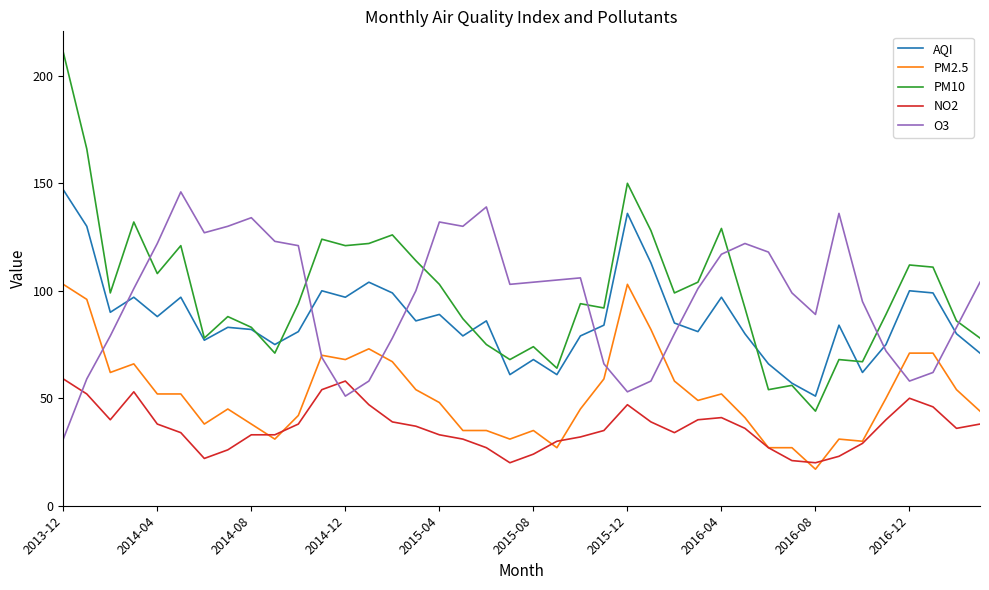

What is the lowest value of the AQI series?

51